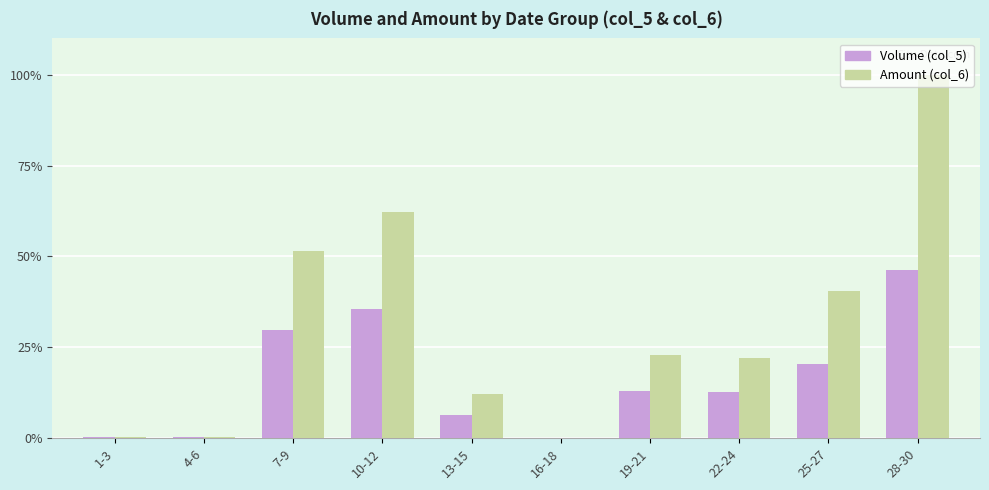

Which series has the largest total across all categories?

Amount (col_6)